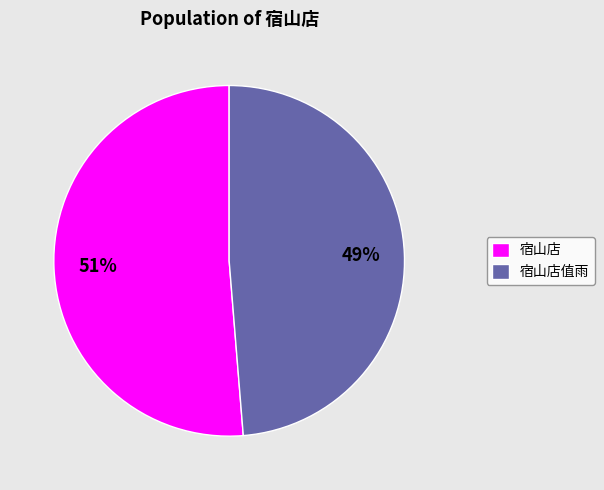

Between 宿山店值雨 and 宿山店, which is larger?

宿山店